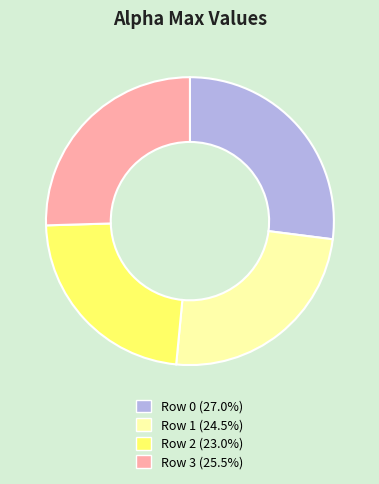

Approximately how many times larger is the value at Row 1 (24.5%) compared to Row 0 (27.0%)?

0.9